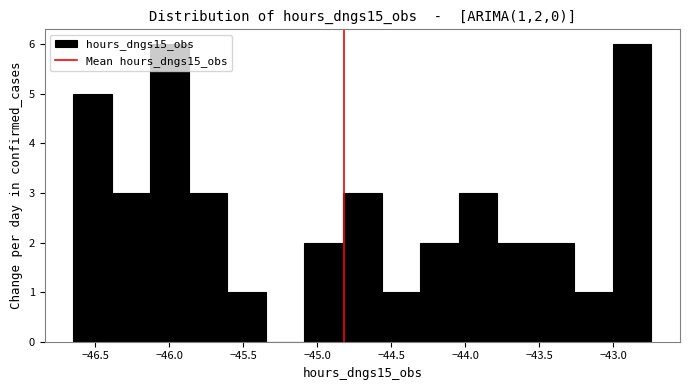

Reading left to right, transcribe this chart: for each bar, give the range it covers on the x-axis and its height. Neither the bar edges nor the heights are printed on the chart, so give them approximately, as read against the axes.

-46.65 to -46.40: 5
-46.40 to -46.15: 3
-46.15 to -45.85: 6
-45.85 to -45.60: 3
-45.60 to -45.35: 1
-45.35 to -45.10: 0
-45.10 to -44.85: 2
-44.85 to -44.55: 3
-44.55 to -44.30: 1
-44.30 to -44.05: 2
-44.05 to -43.80: 3
-43.80 to -43.50: 2
-43.50 to -43.25: 2
-43.25 to -43.00: 1
-43.00 to -42.75: 6